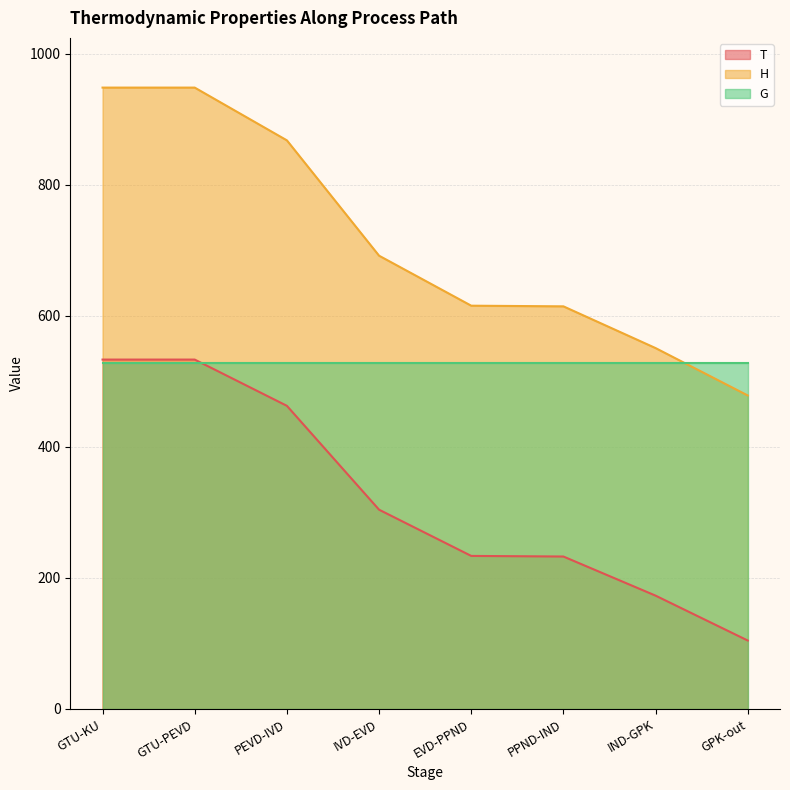

Which series has the largest total across all categories?

H